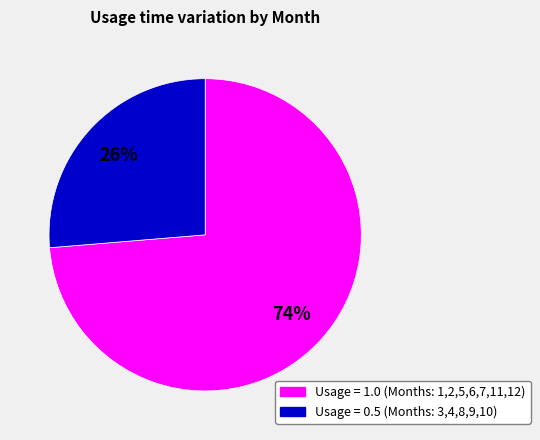

Does any single category account for the majority?

Yes